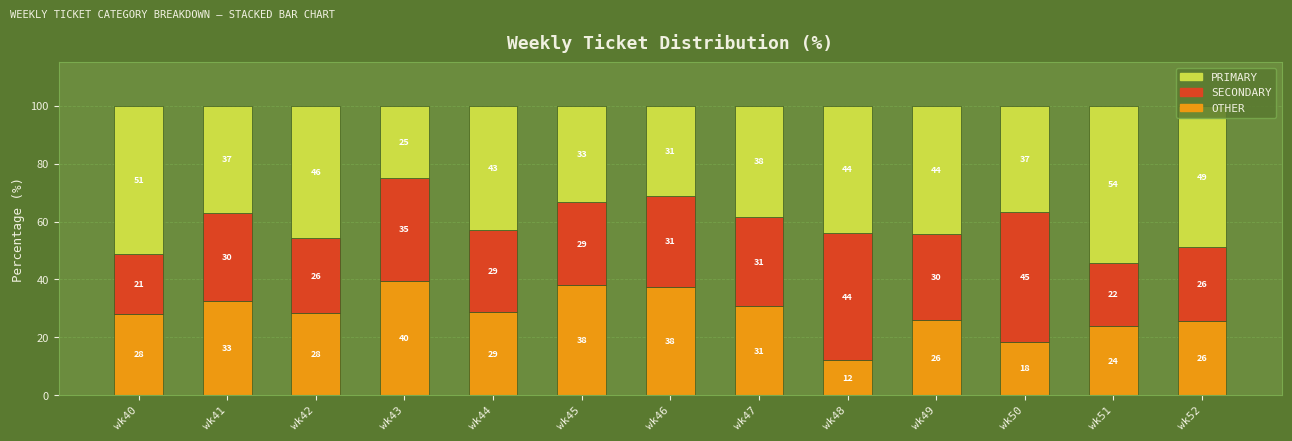

What is the lowest value of the OTHER series?

12.0